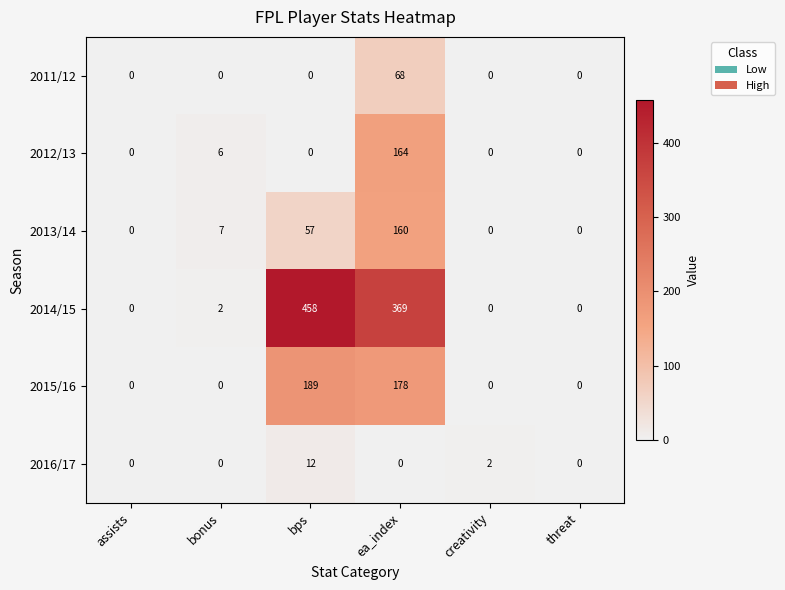

What is the maximum value for 2012/13?

164